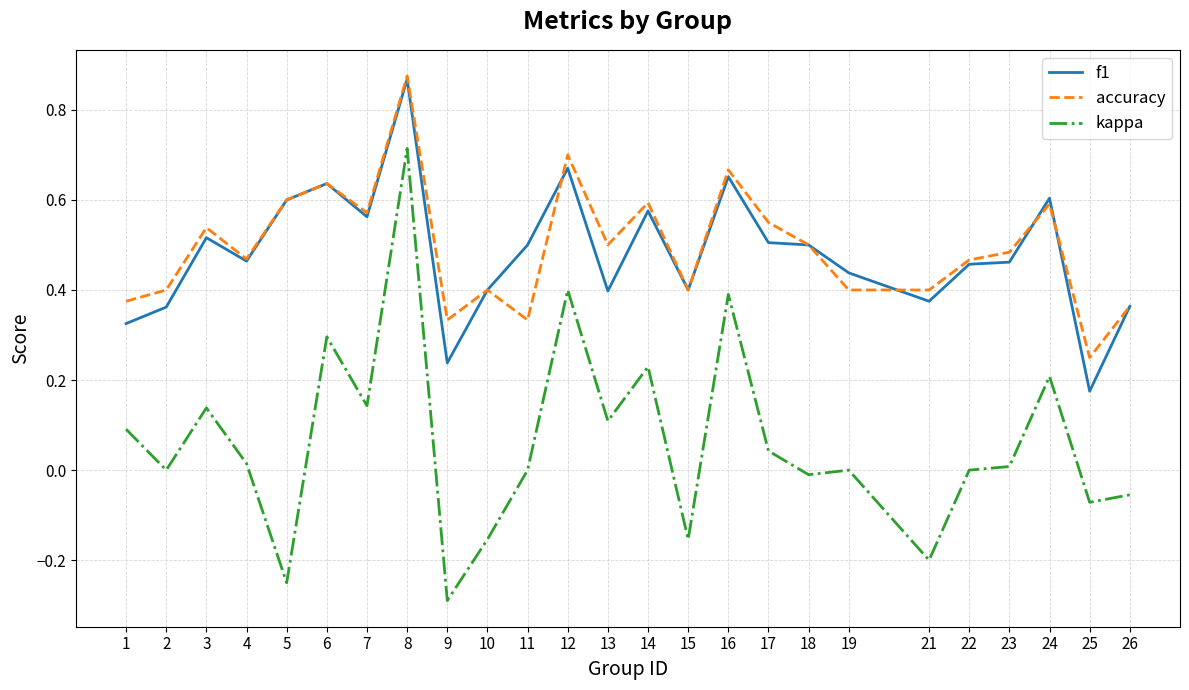

True or false: kappa and f1 cross at least once.

False